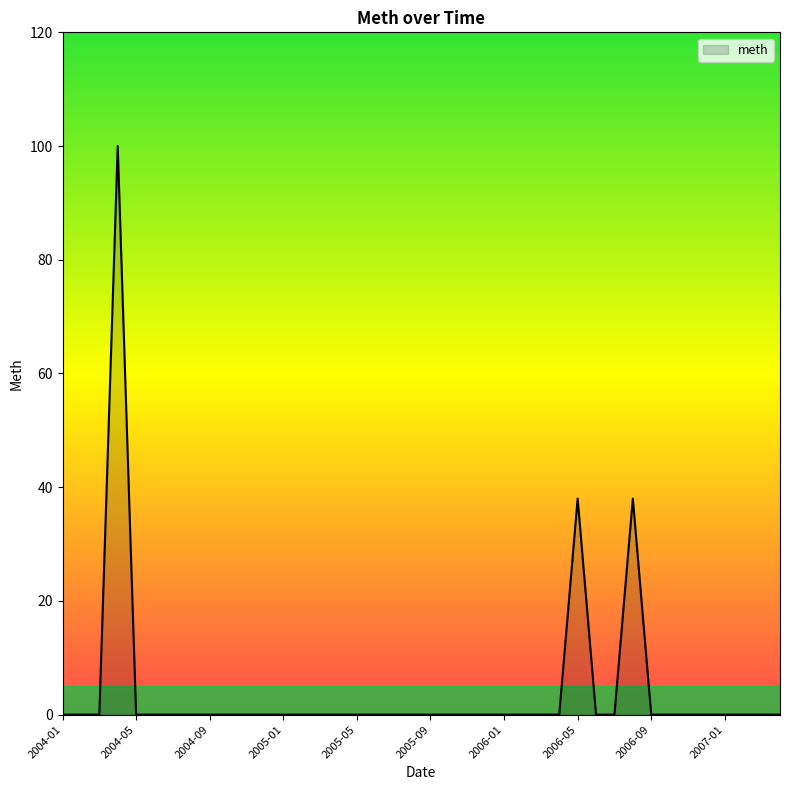

What is the difference between the maximum and minimum values?

100